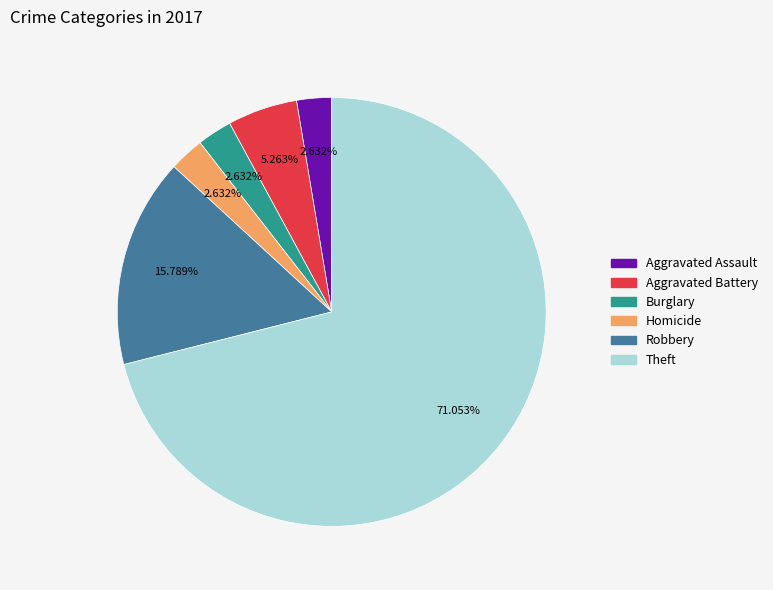

How many segments does this pie chart have?

6